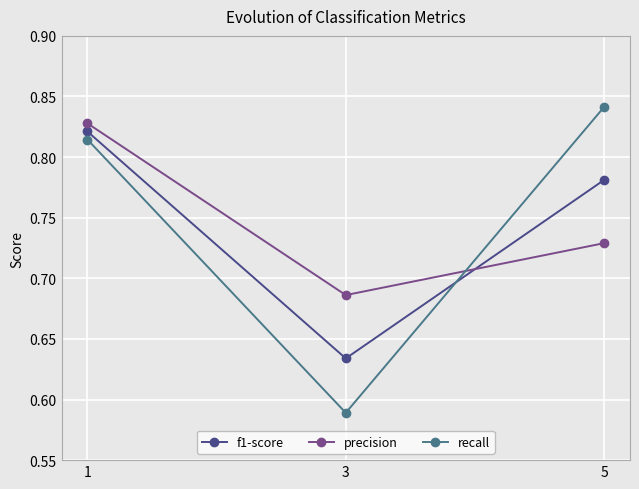

Which series has the largest range (max minus min)?

recall